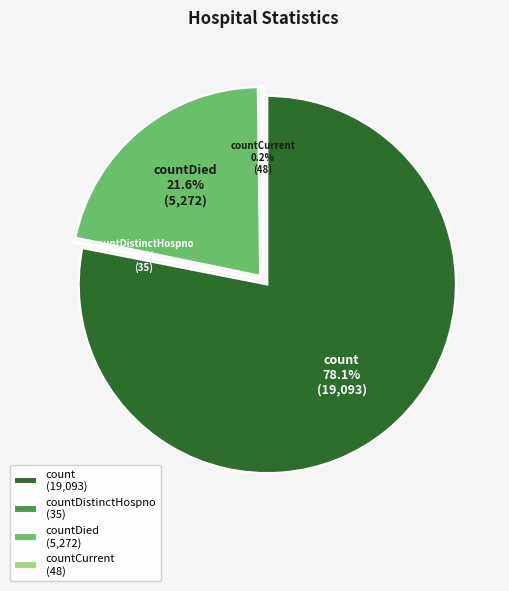

Which category has the biggest portion of the pie?

count